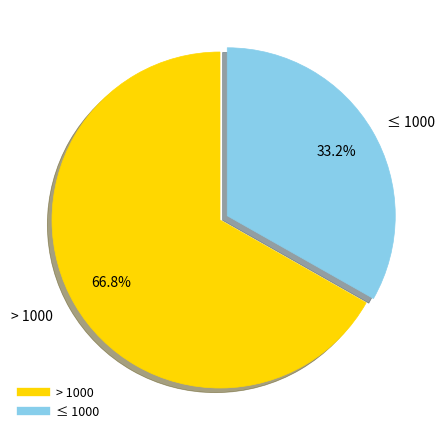

The ≤ 1000 slice represents 43% of the pie. True or false?

False